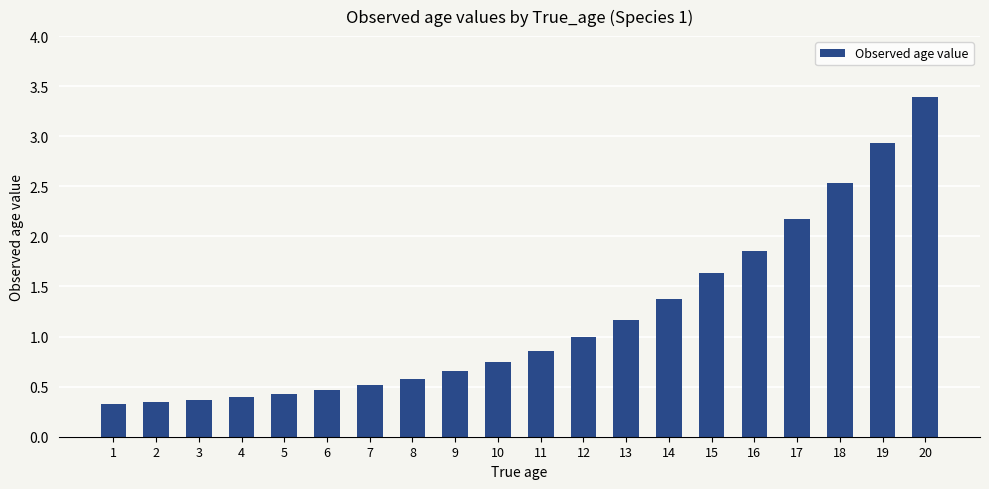

Read the value at 20.

3.4